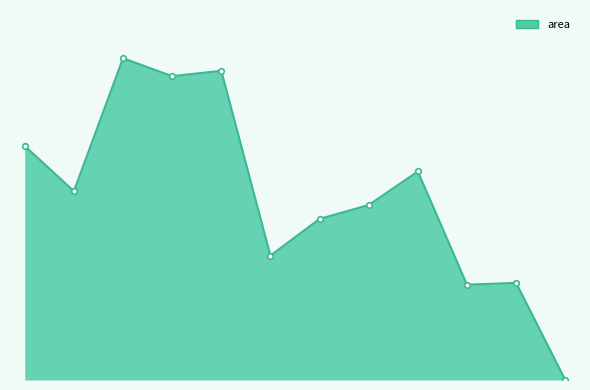

What is the difference between the second highest and second lowest values?

298750